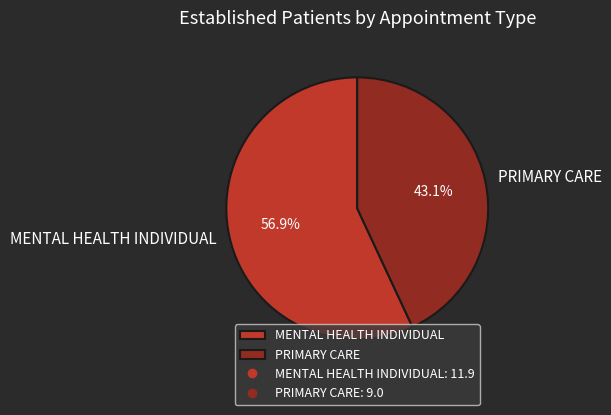

Rank the categories by value from lowest to highest.

PRIMARY CARE, MENTAL HEALTH INDIVIDUAL